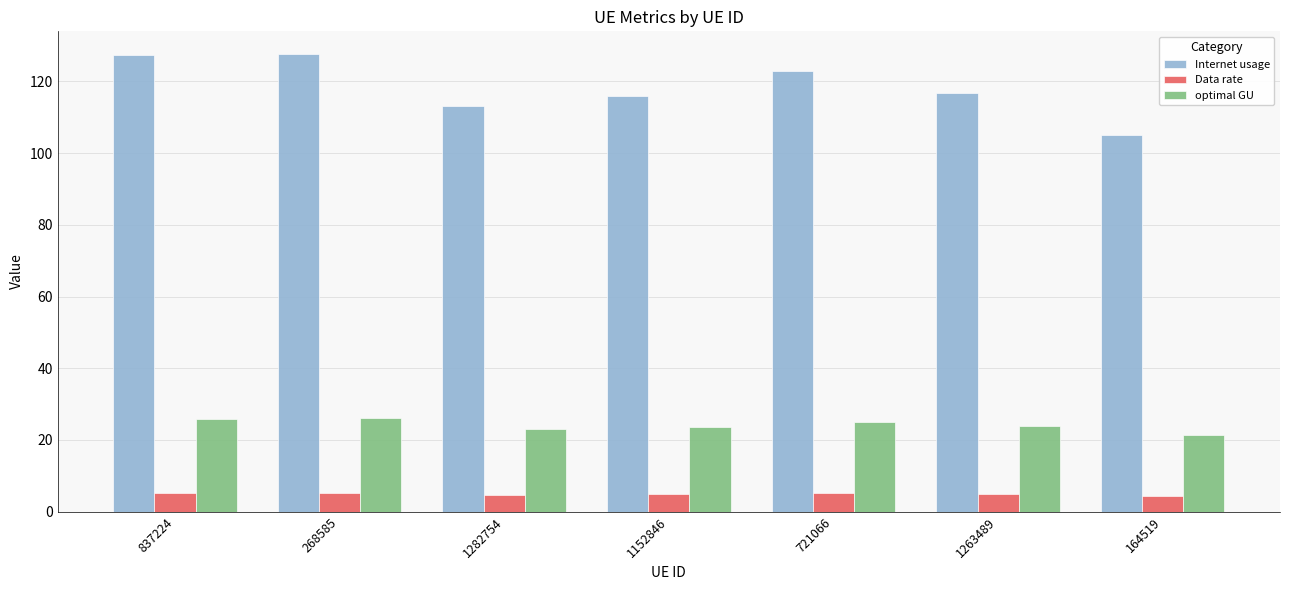

What is the approximate value of optimal GU at 1263489?

23.8